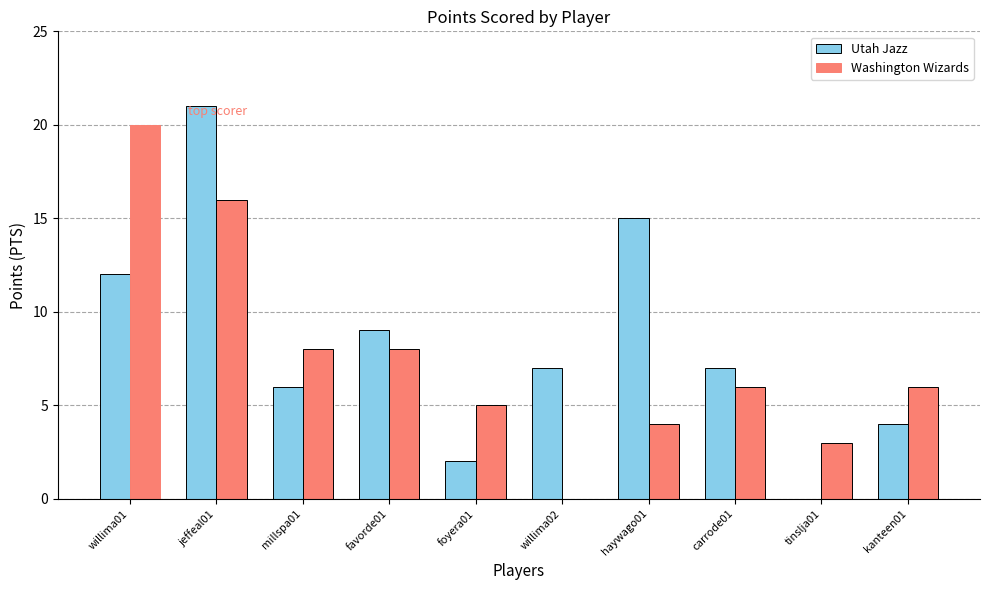

Is the value of Utah Jazz at kanteen01 greater than the value of Washington Wizards at willima01?

No